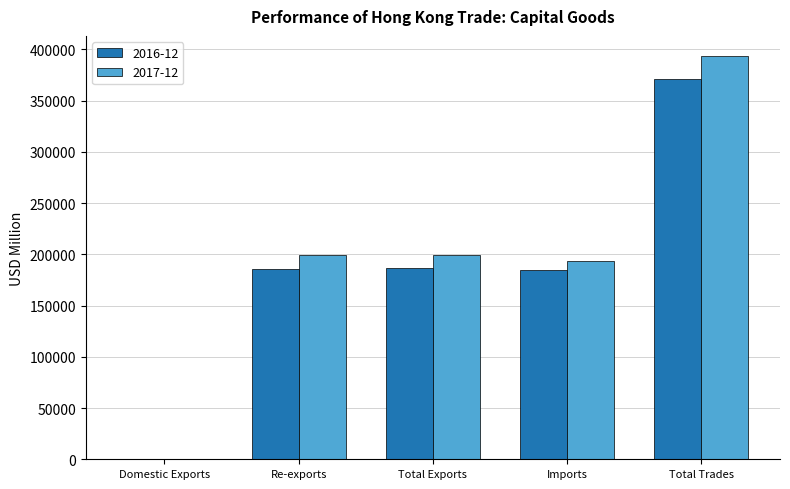

The 2016-12 series shows 57978.3 at Total Exports. True or false?

False